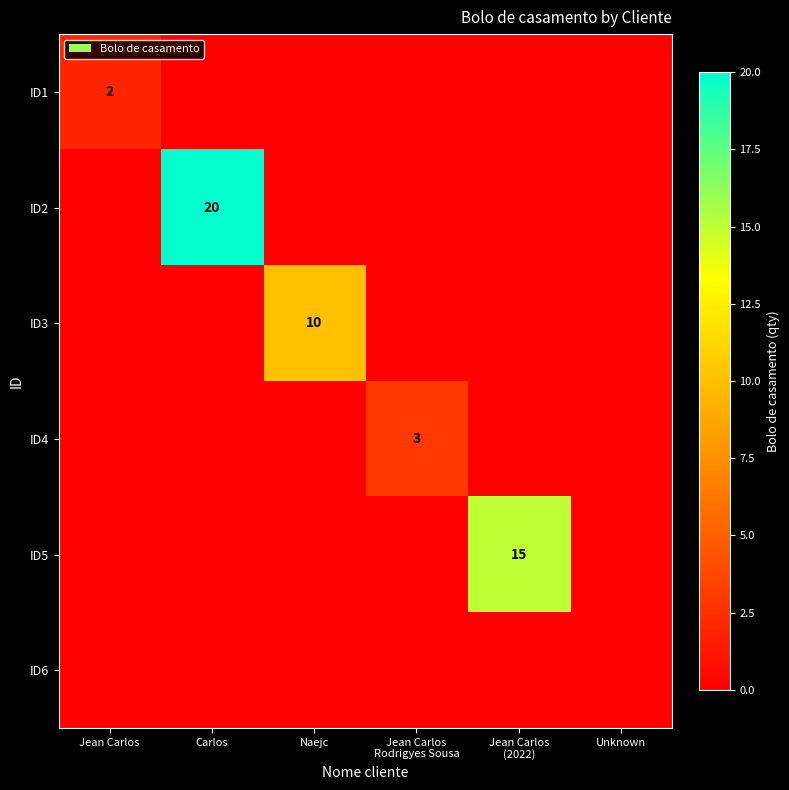

Is it true that ID1 equals 2 at Jean Carlos?

True